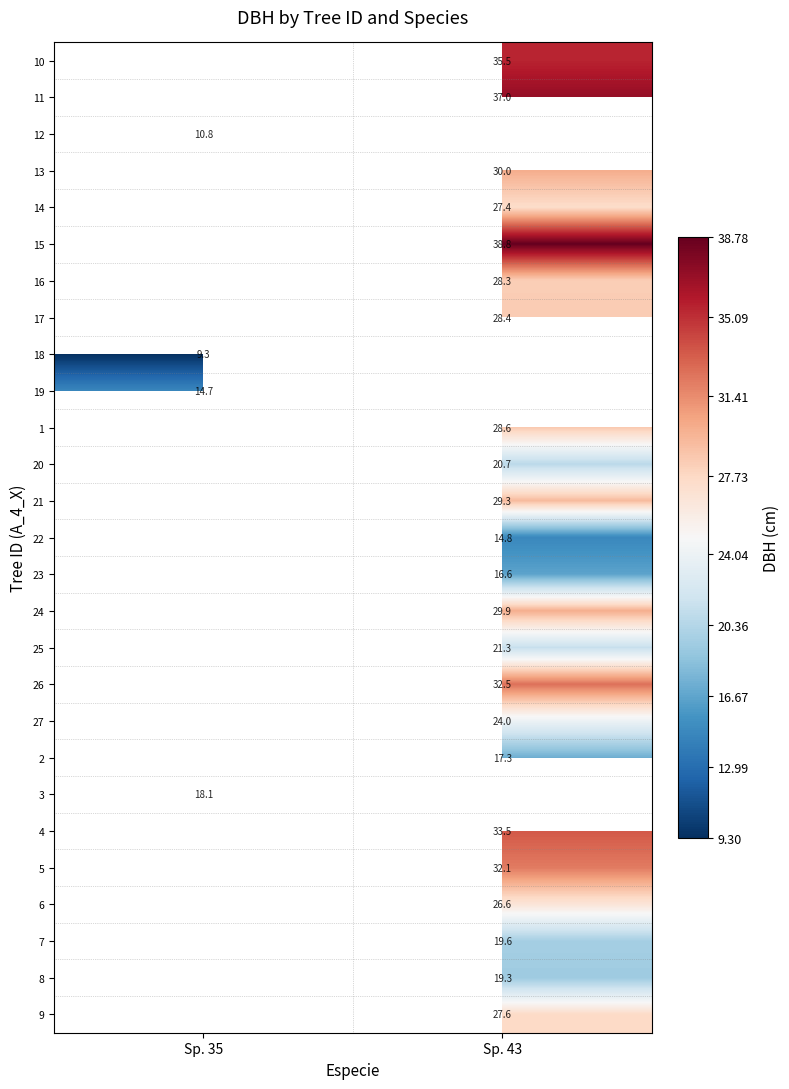

Is it true that 21 equals 29.3 at Sp. 43?

True